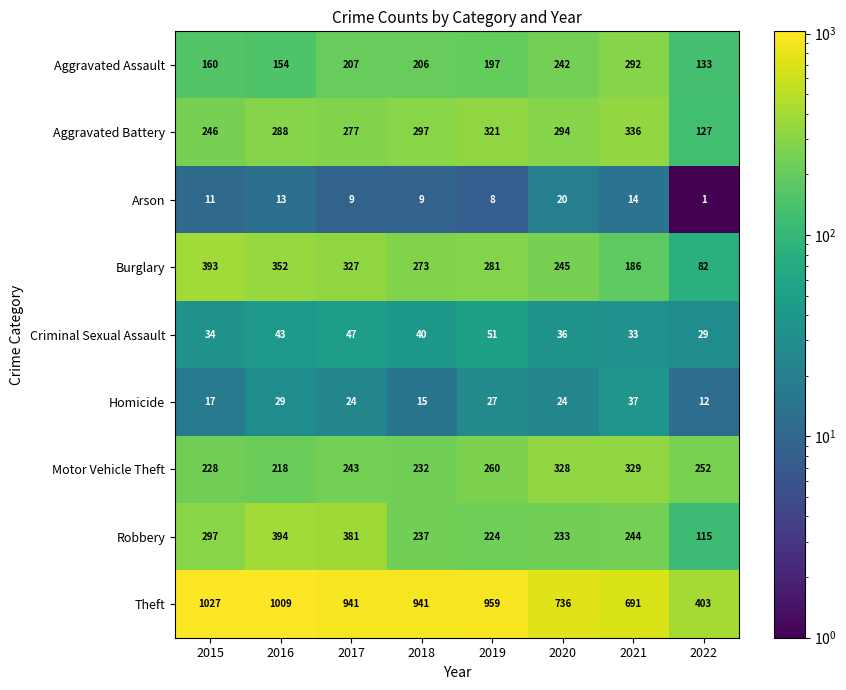

What is the difference between the Aggravated Assault values at 2020 and 2017?

35